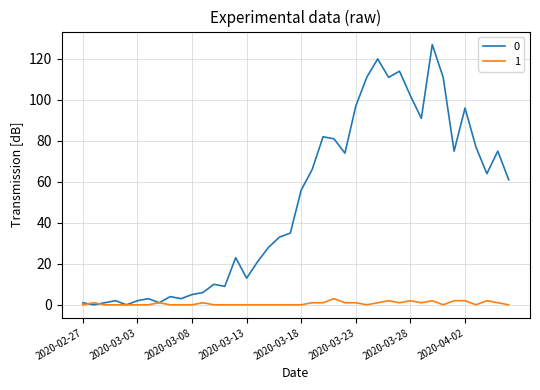

What is the maximum value shown in the chart?

127